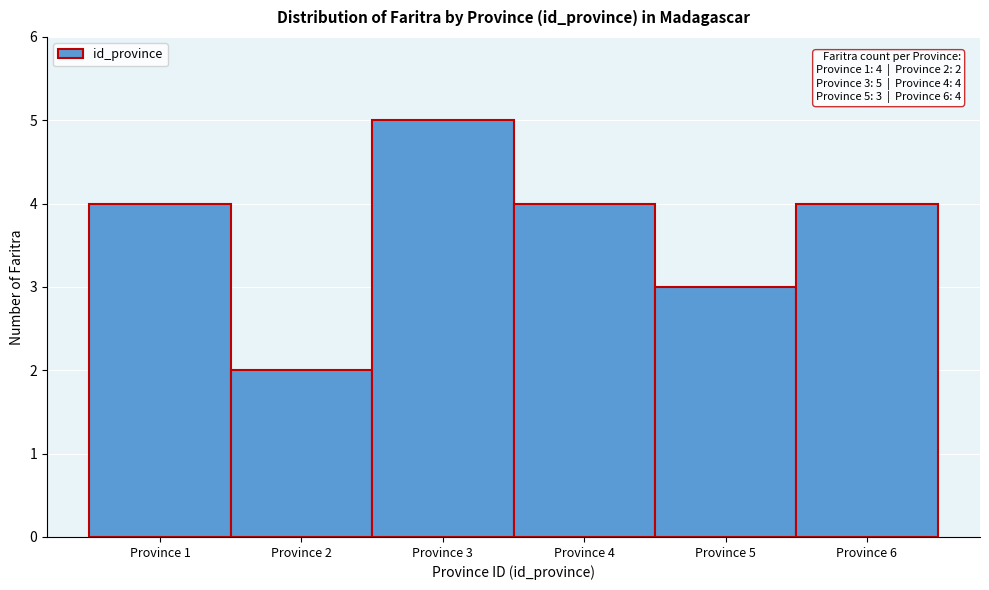

Which range on the x-axis has the tallest bar?

2.5 to 3.5